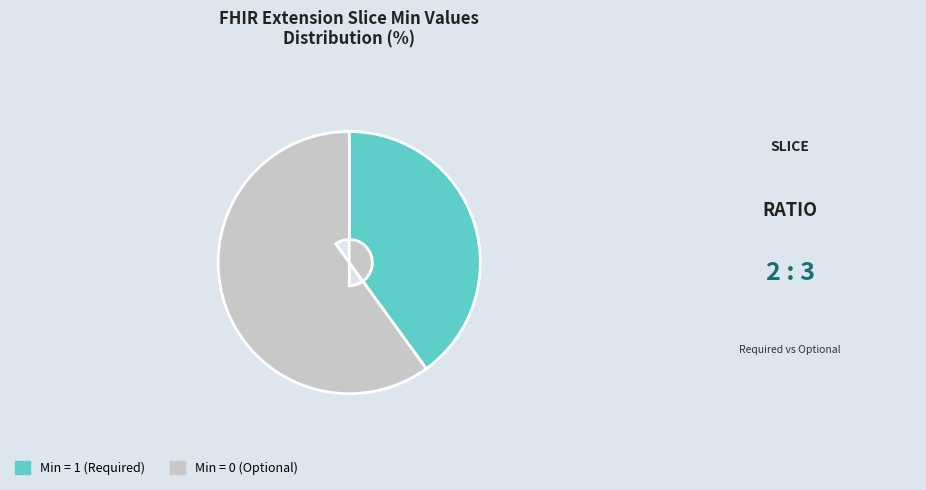

What is the ratio of the value at Min = 1 (Required) to the value at Min = 0 (Optional)?

0.7